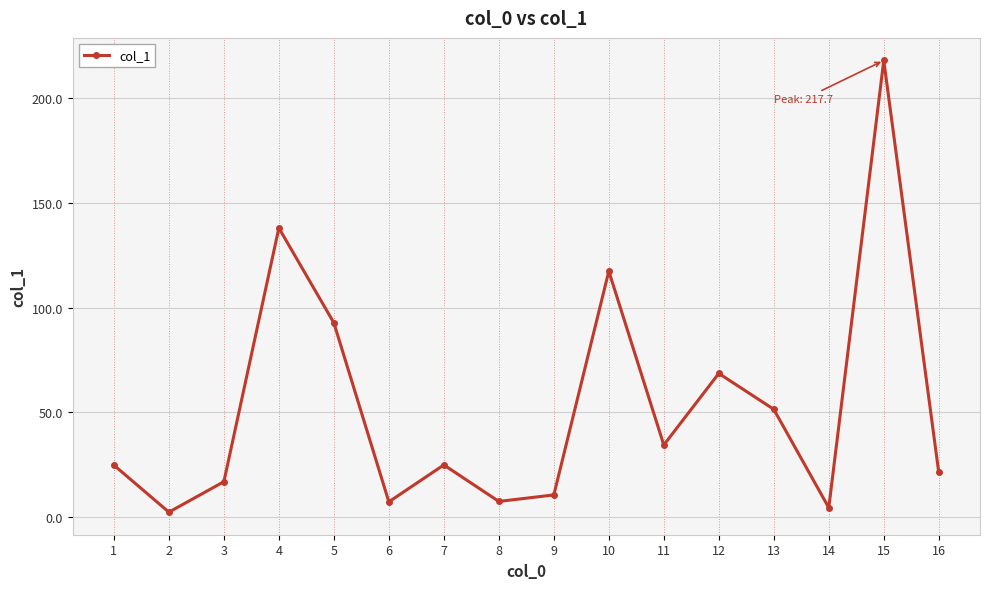

What is the value of the 16th point from the left?

21.4